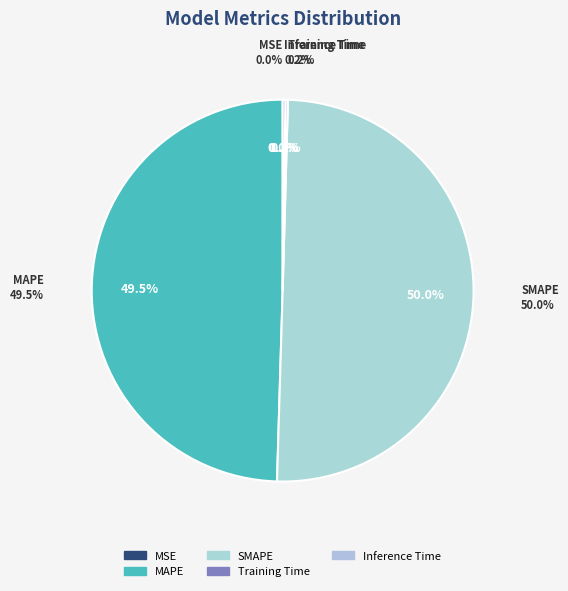

What is the ratio of the value at SMAPE to the value at MAPE?

1.0